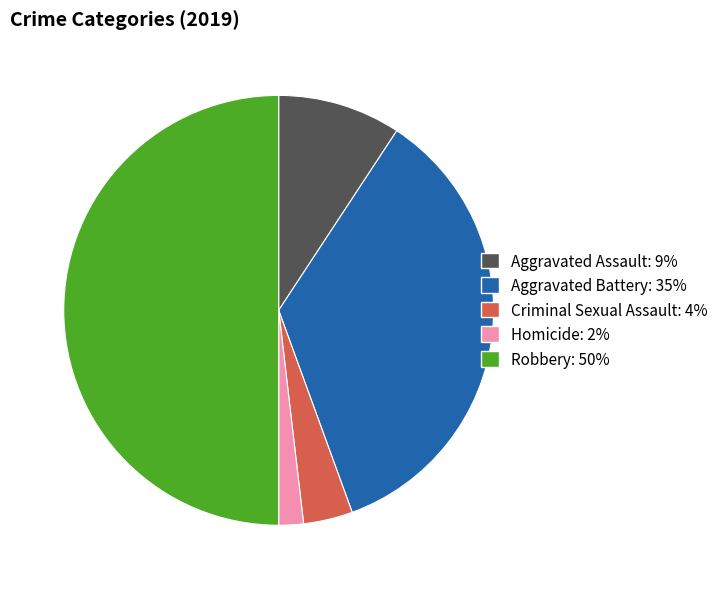

True or false: Aggravated Assault accounts for 23% of the total.

False